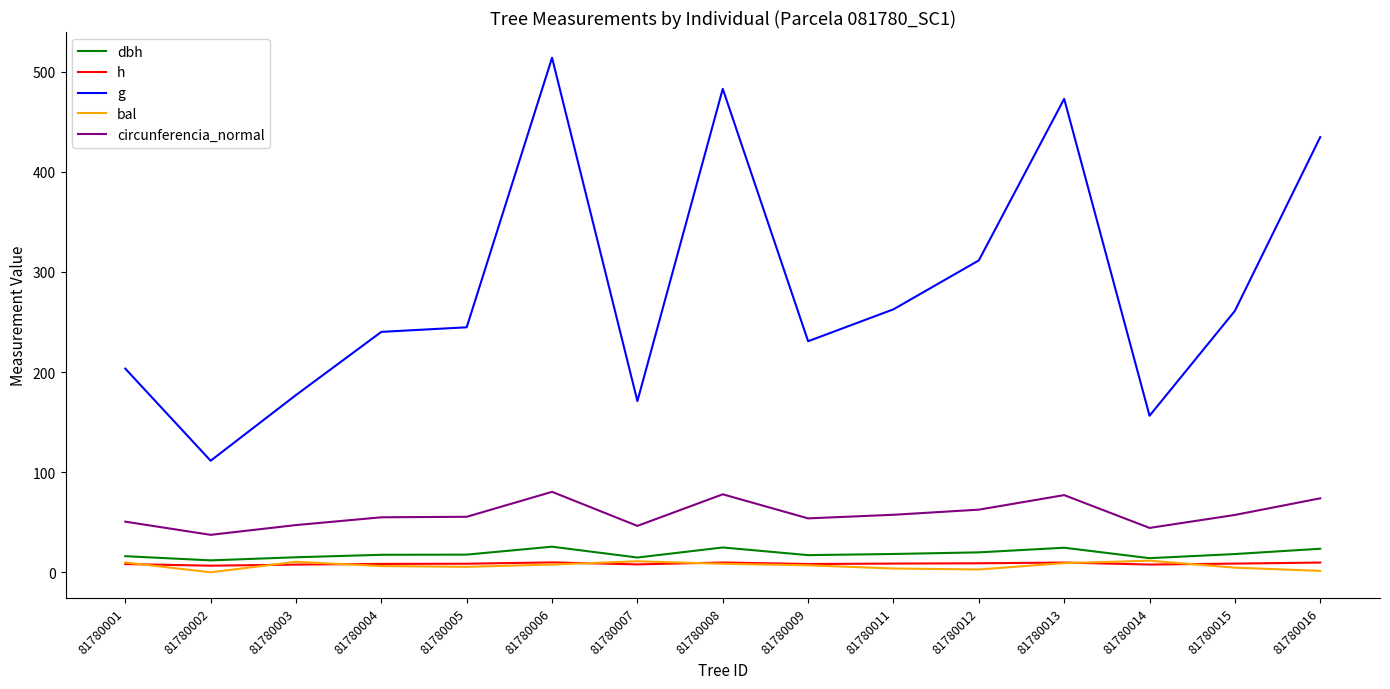

The circunferencia_normal series shows 67.2 at 81780002. True or false?

False